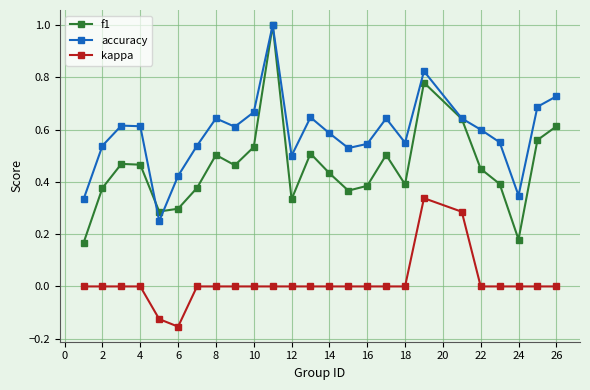

What are all the series names shown in the legend?

f1, accuracy, kappa